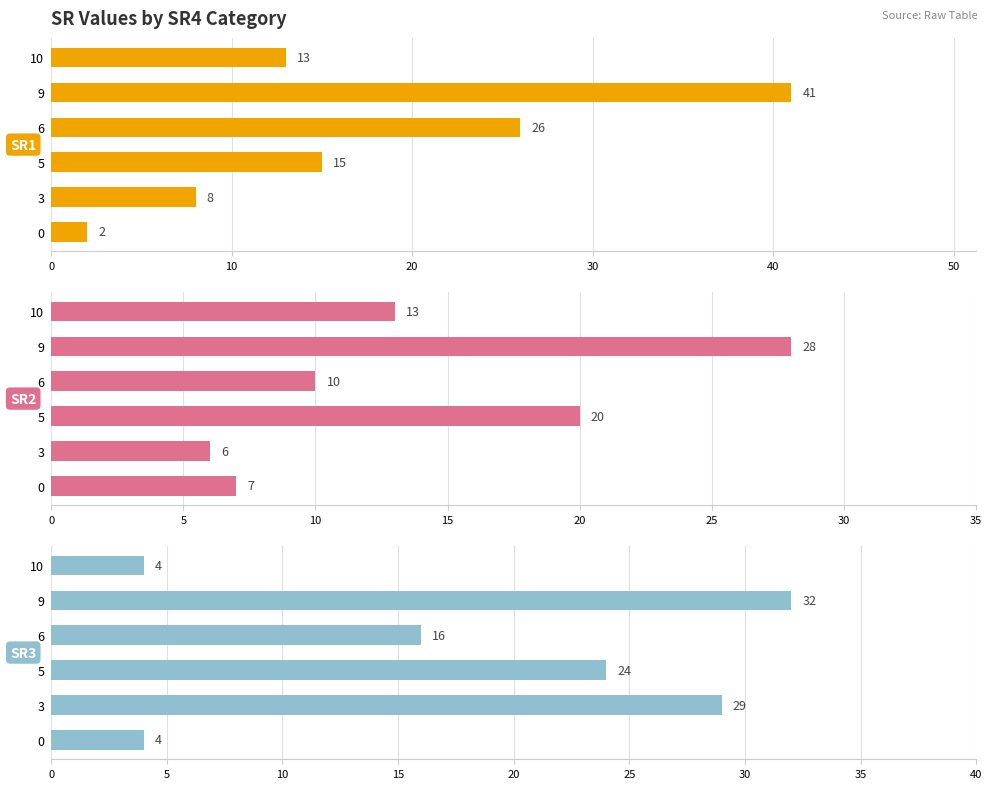

What is the sum of all SR1 values?

105